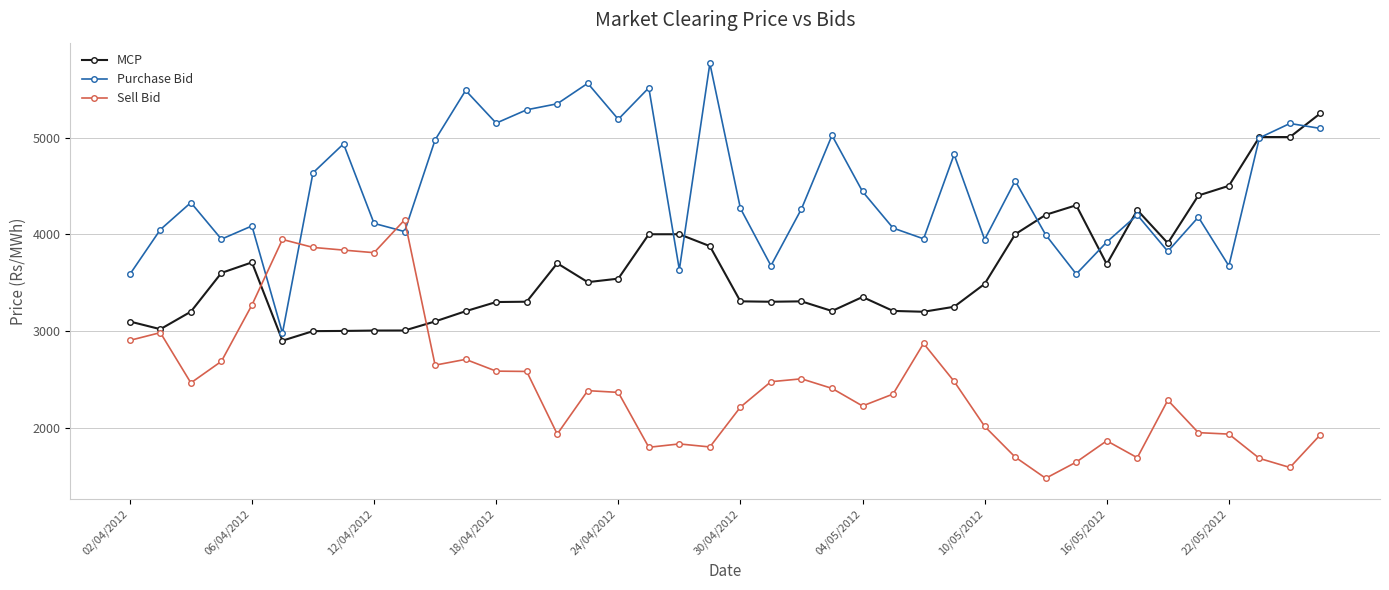

How many lines are shown in the chart?

3